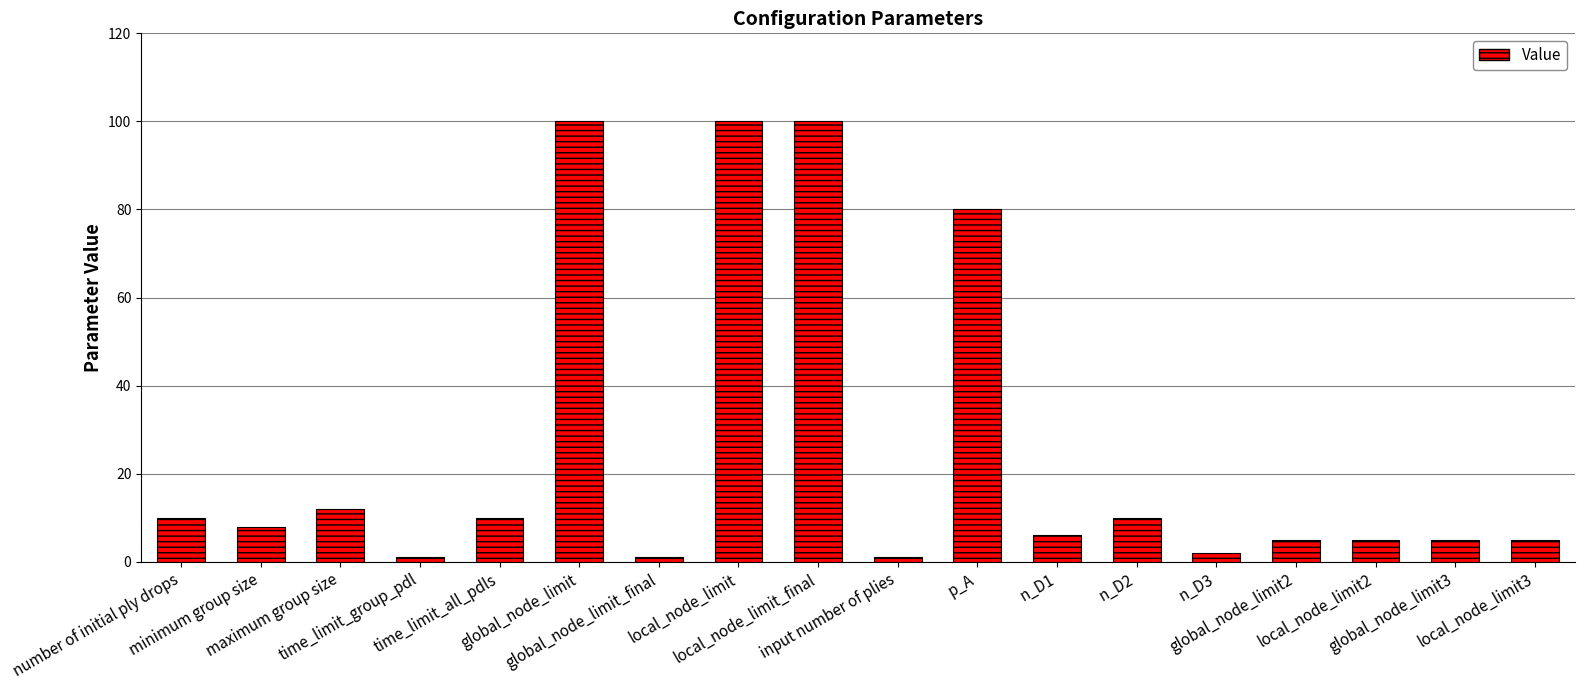

What is the sum of the values at time_limit_all_pdls and global_node_limit2?

15